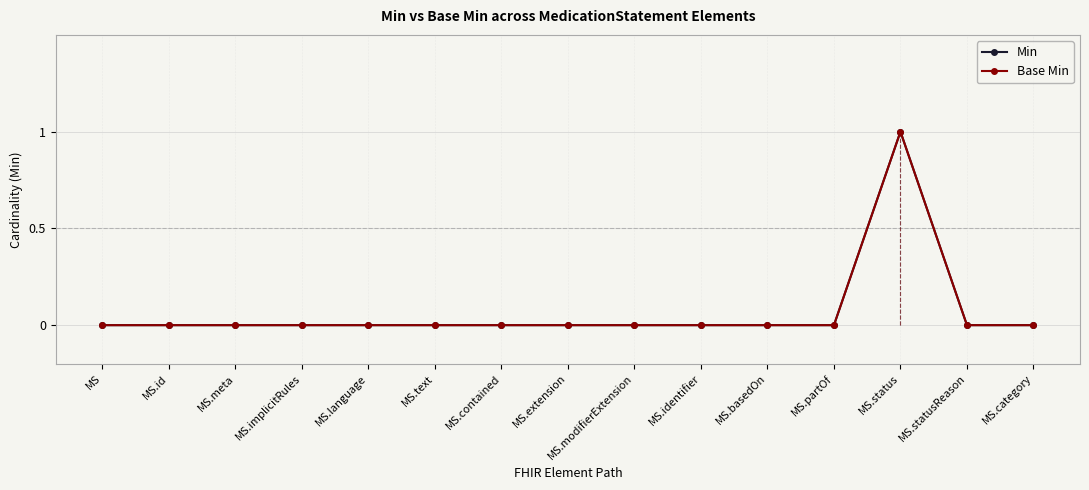

True or false: Min has a value of 0 at MS.basedOn.

True